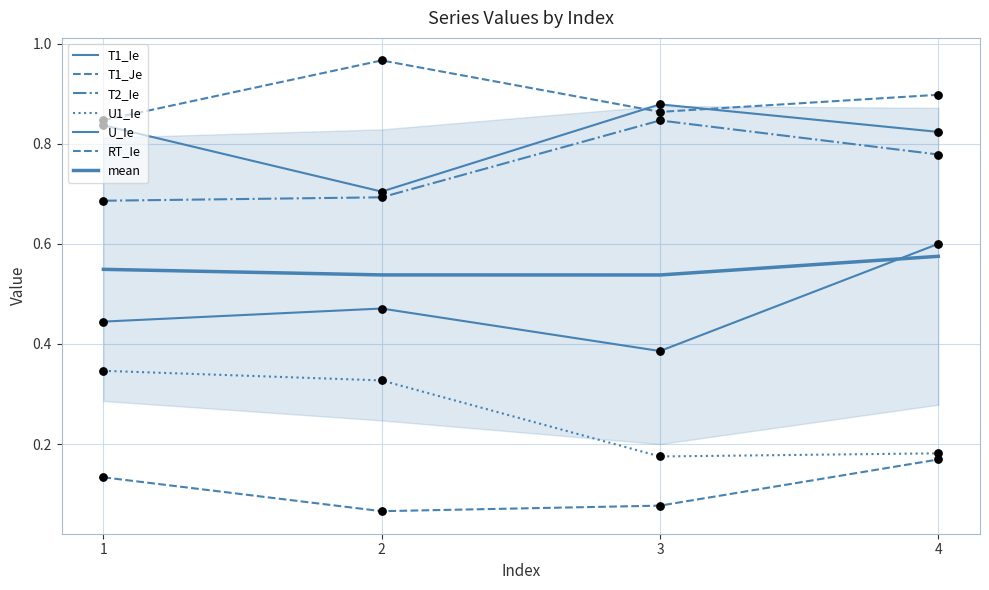

What is the total value across all series at 1?

3.3